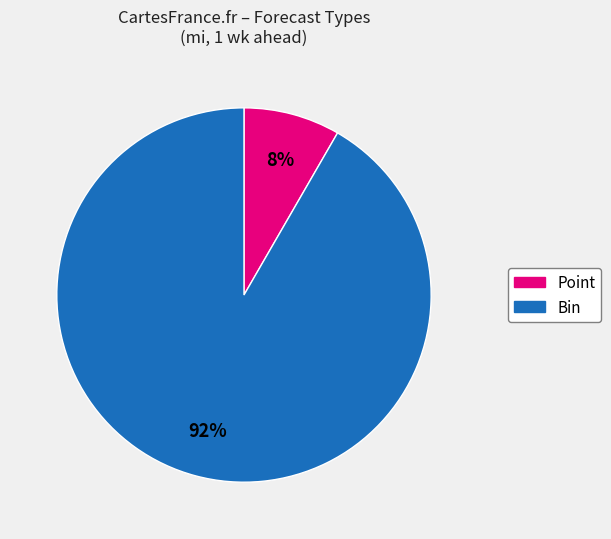

To the nearest percent, what is the combined percentage of Point and Bin?

100%